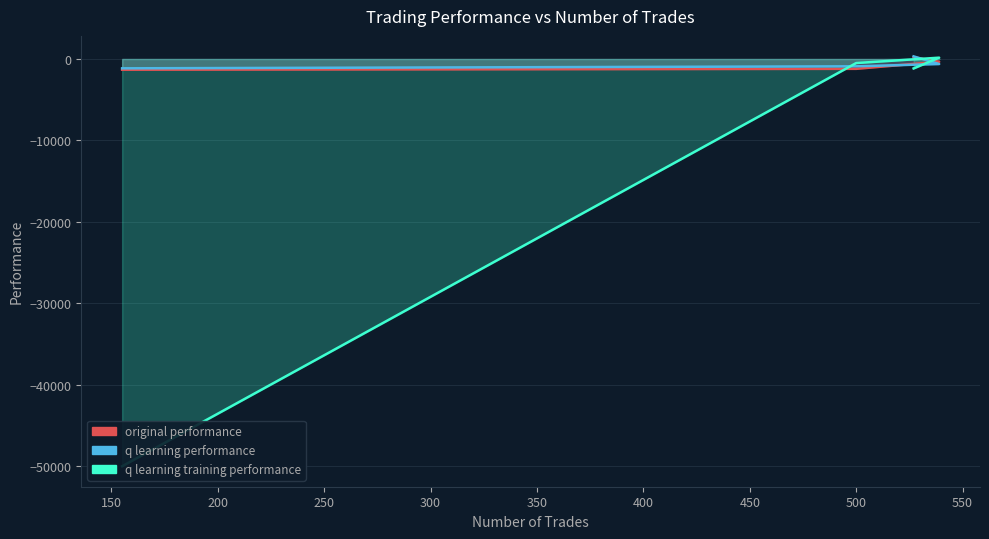

What is the difference between the maximum and minimum values in the q learning training performance series?

50159.6